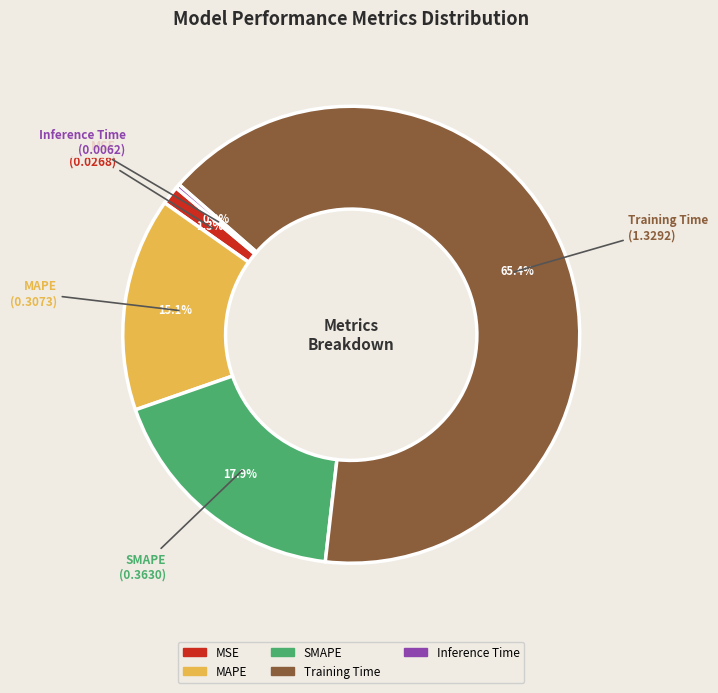

Rank the categories by value from lowest to highest.

Inference Time, MSE, MAPE, SMAPE, Training Time